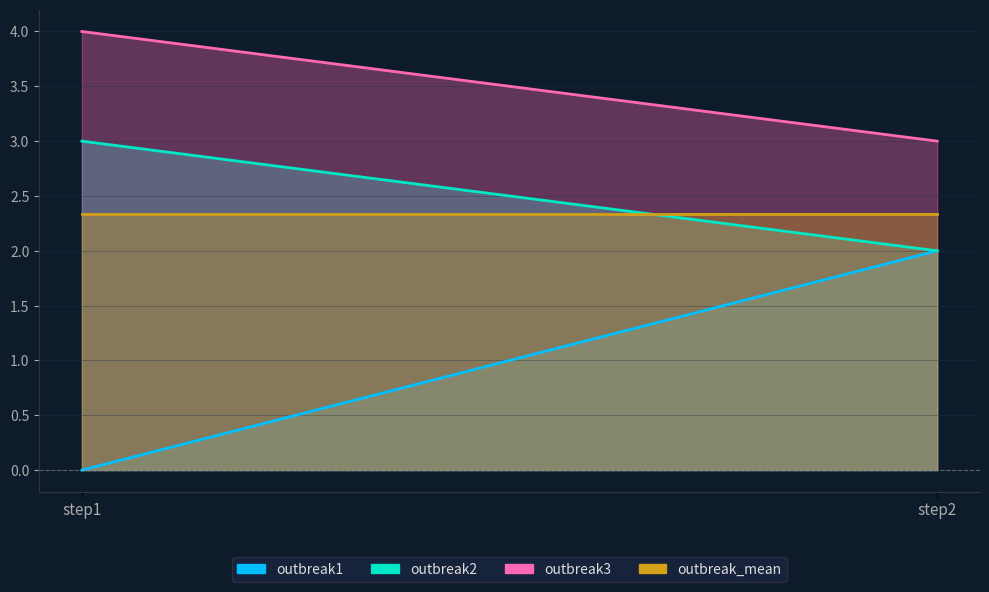

What is the minimum value for outbreak_mean?

2.3